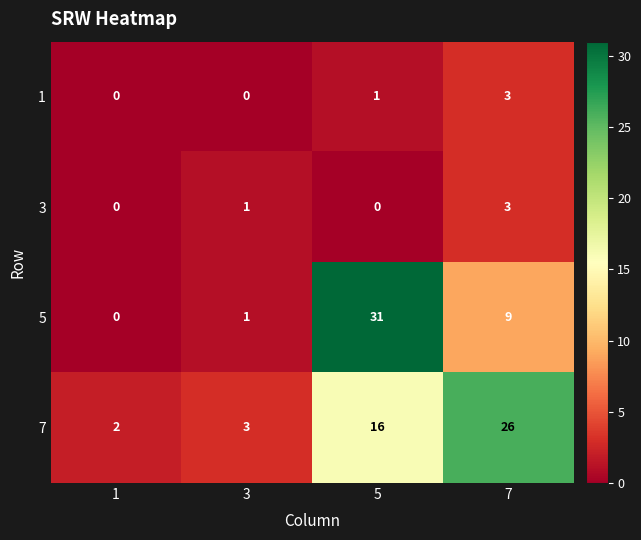

What is the difference between the 3 values at 5 and 7?

3